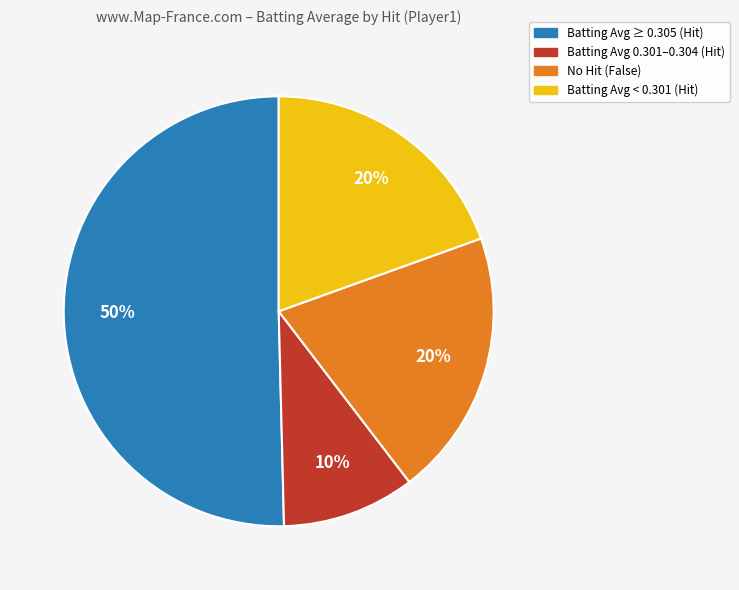

To the nearest percent, what is the average slice percentage?

25%